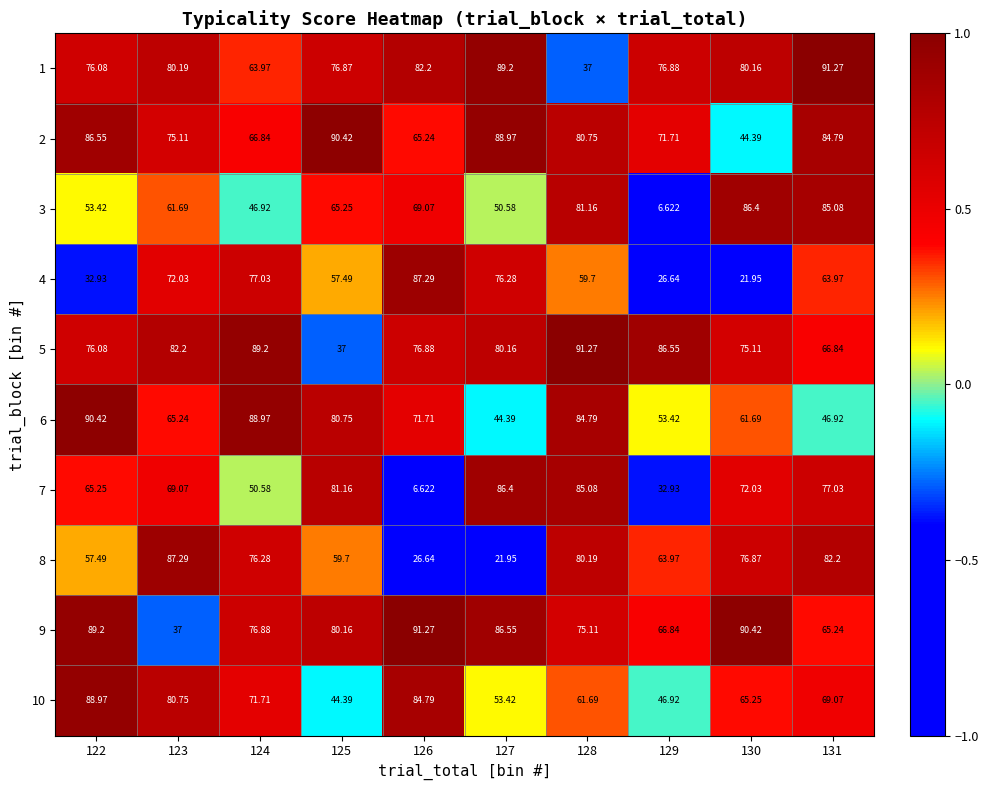

At which category is the sum across all series the highest?

128